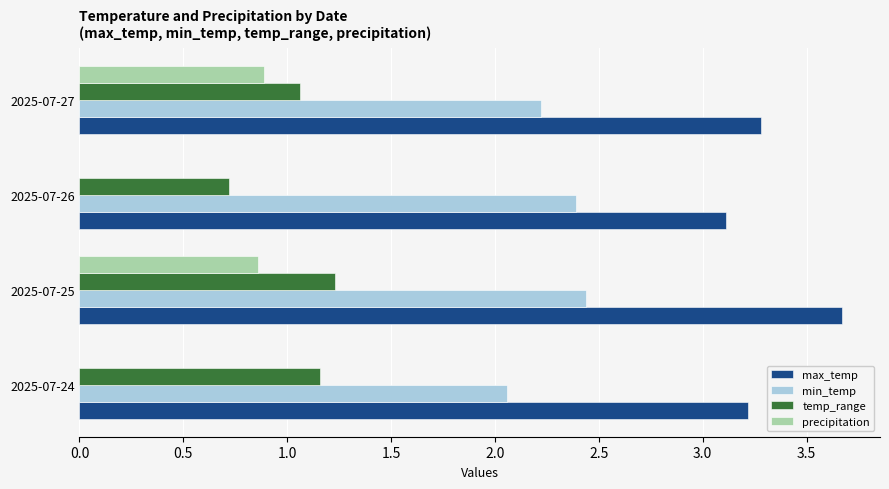

Which series has the widest spread of values?

precipitation